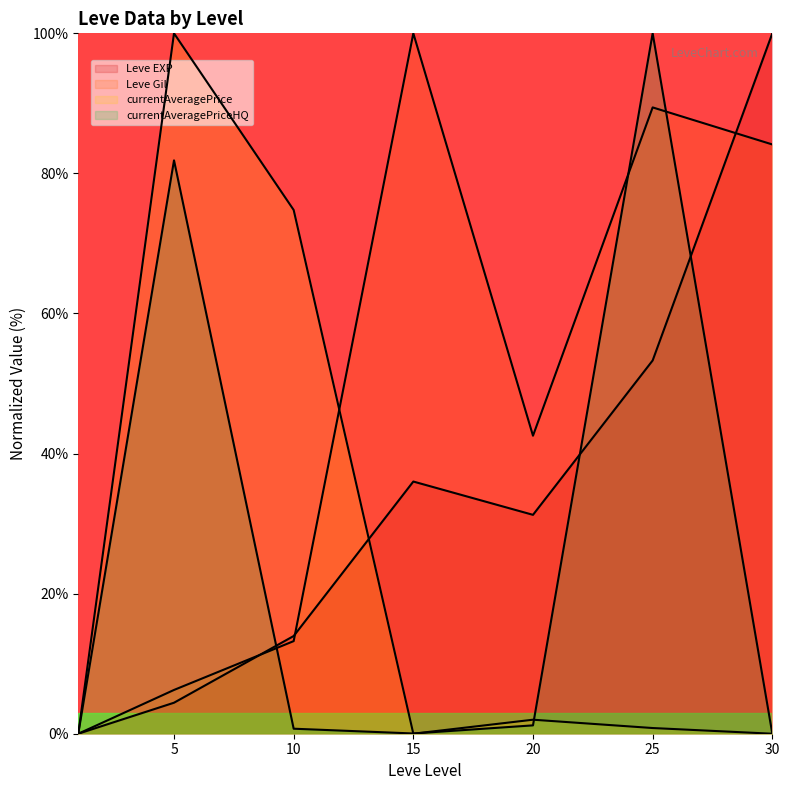

The value of Leve Gil at 15 is 100.0. True or false?

True